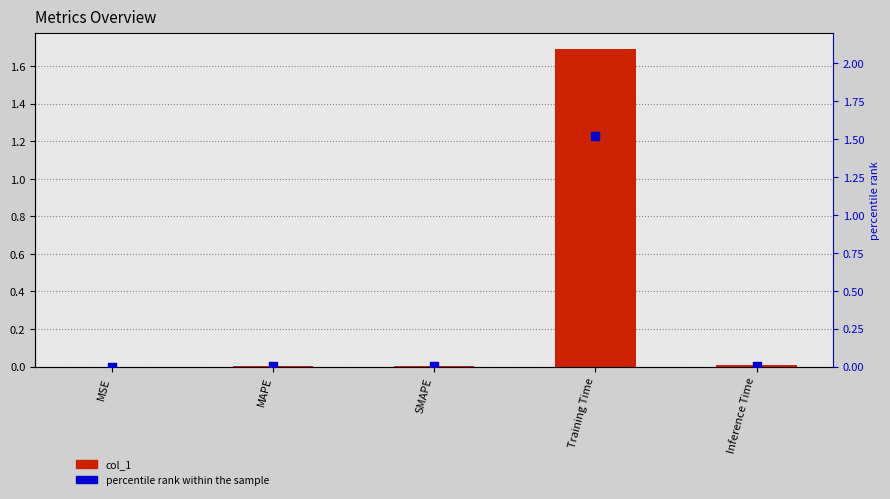

Which series contains the highest Y value?

col_1